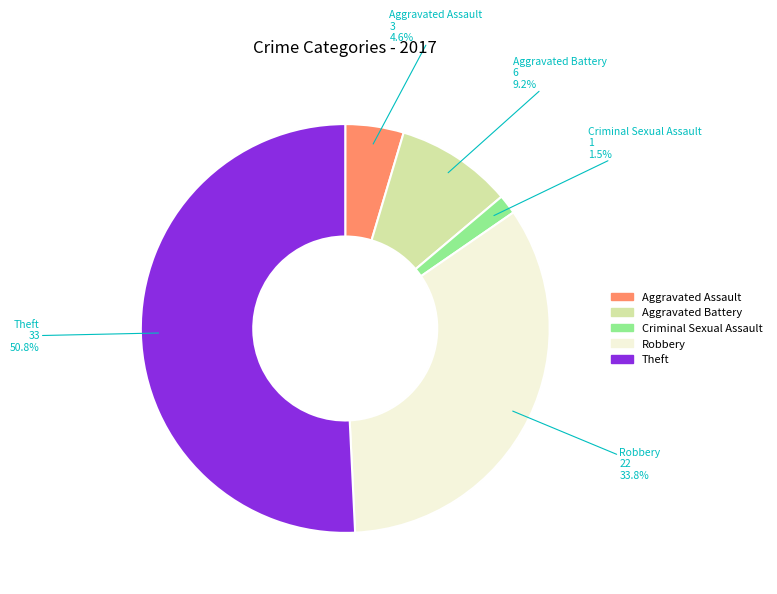

Which has a higher value, Robbery or Aggravated Assault?

Robbery